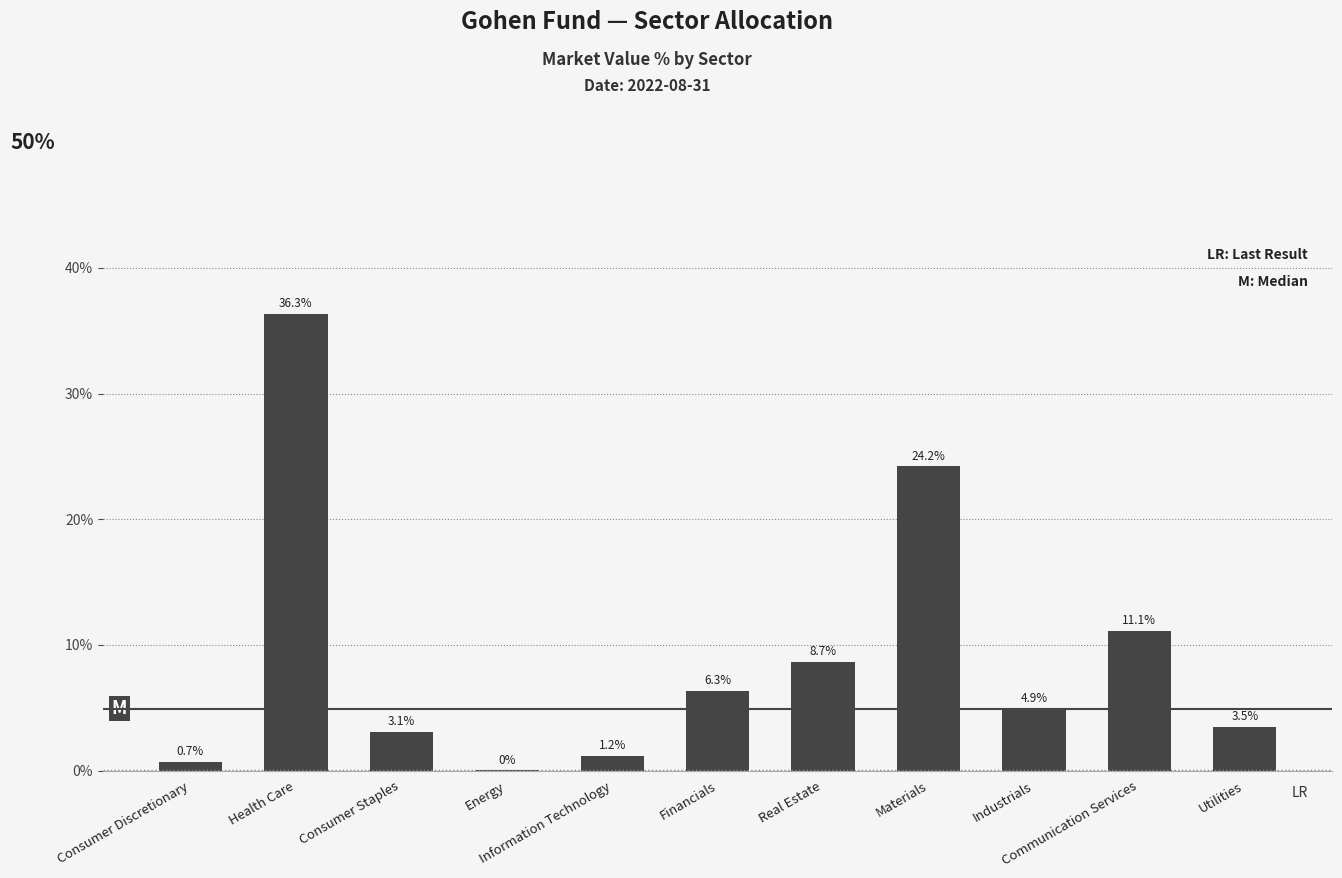

What is the difference between the values at Information Technology and Consumer Discretionary?

0.5